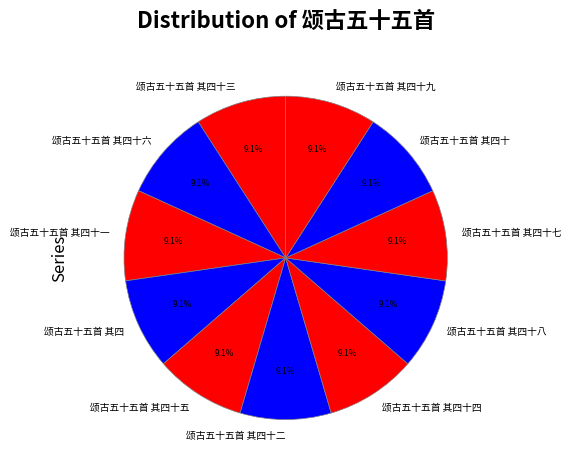

How much of the chart is everything except 颂古五十五首 其四十九?

90.9%